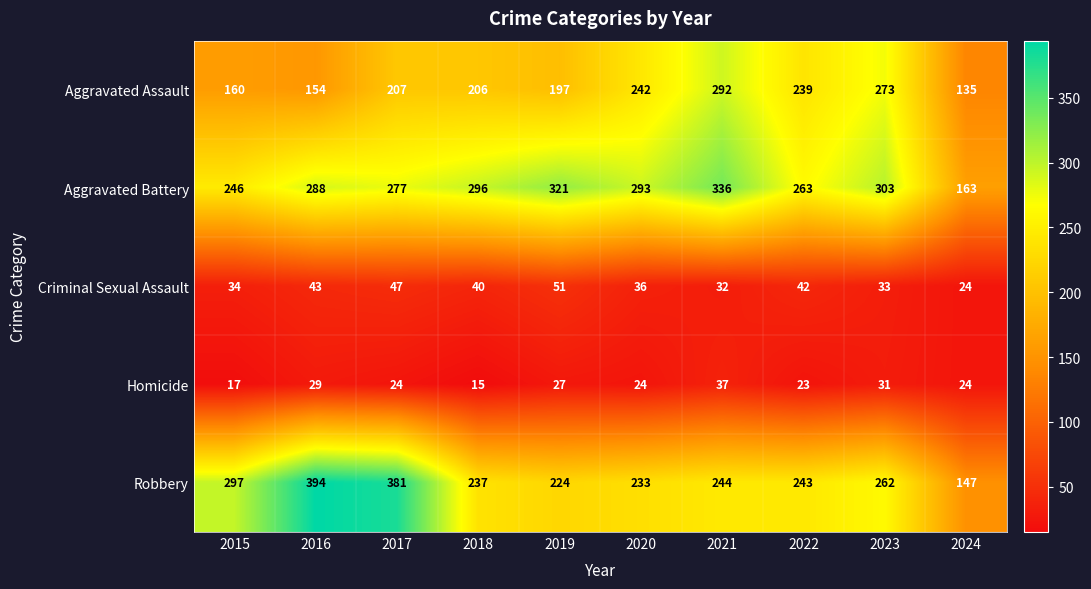

What is the lowest value of the Homicide series?

15